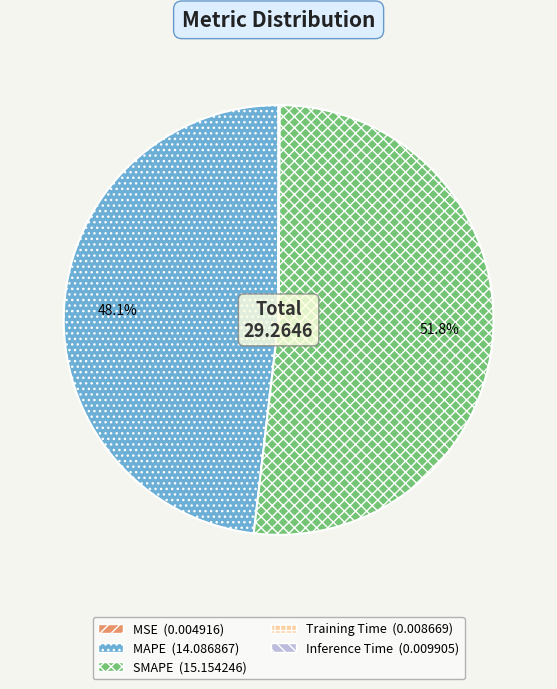

How much of the chart is everything except MAPE?

51.9%